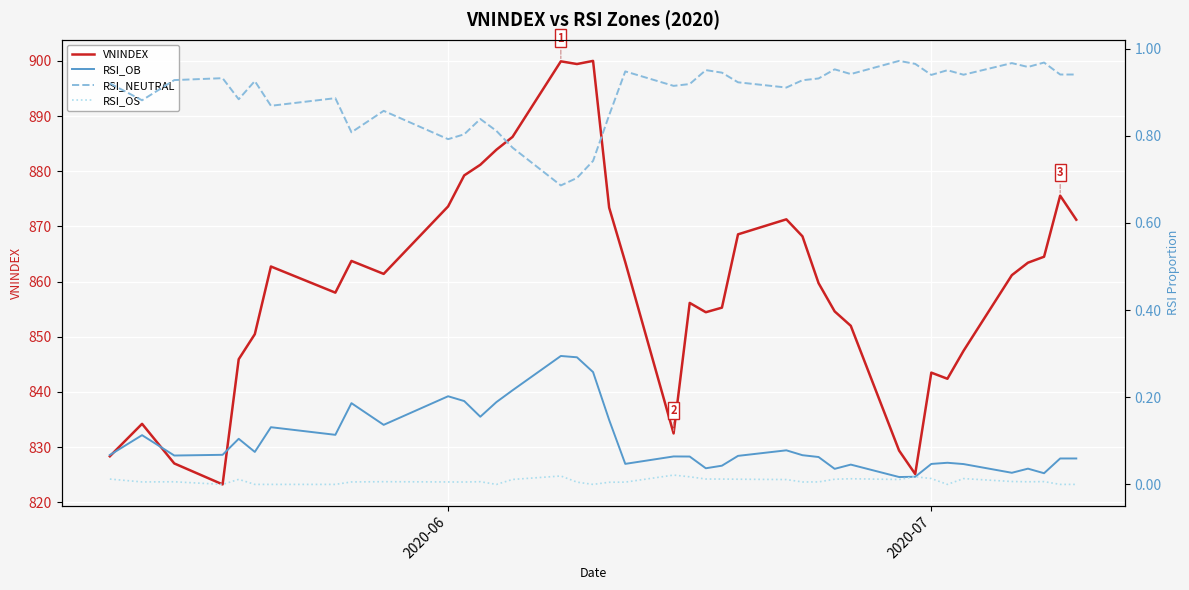

True or false: RSI_OS and RSI_NEUTRAL intersect in this chart.

False